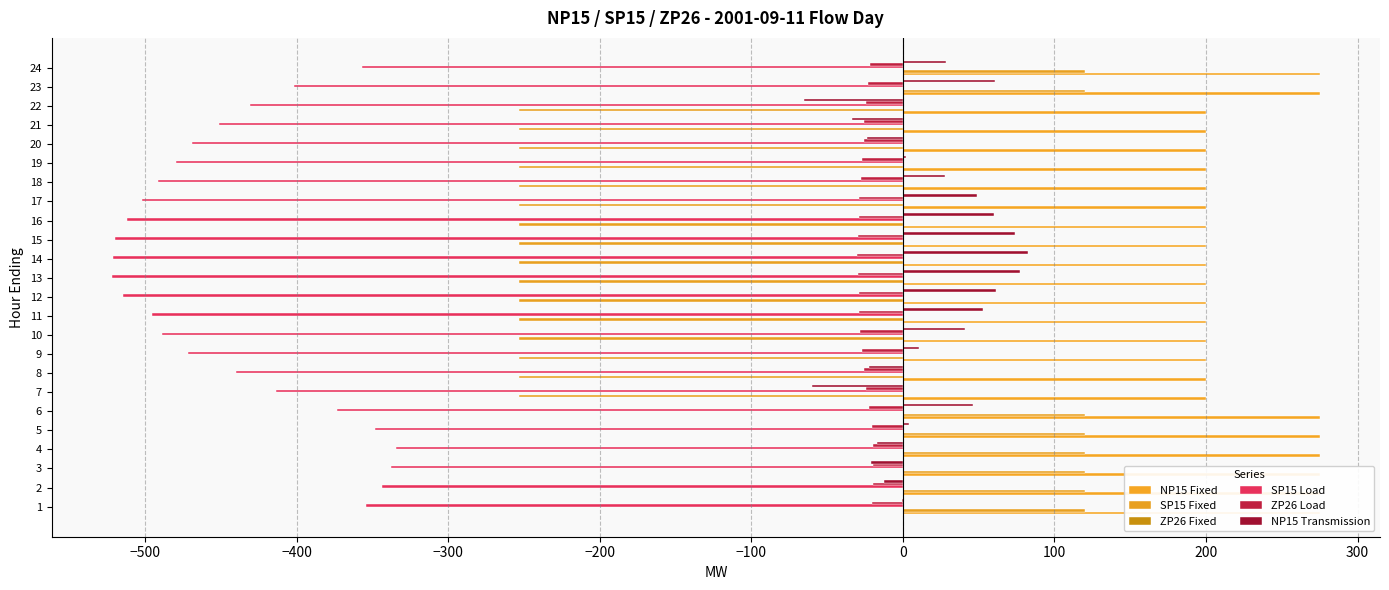

Which has a higher value, 9 or 21?

9